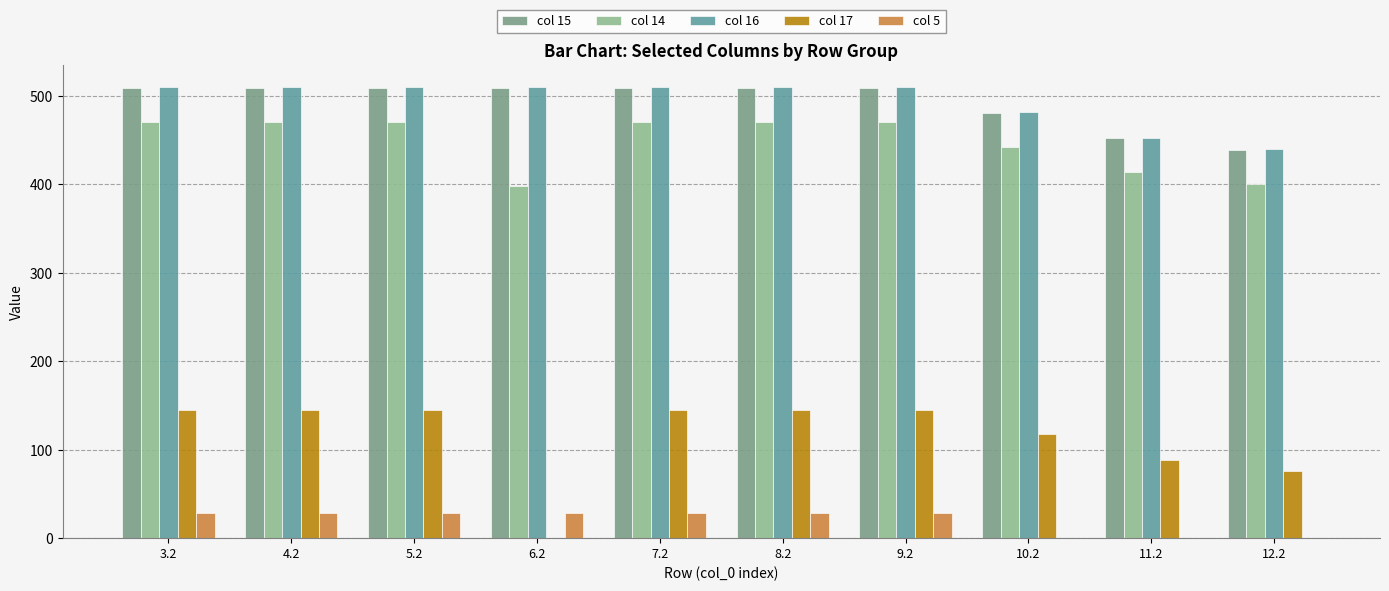

Which category has the lowest value in the col 15 series?

12.2